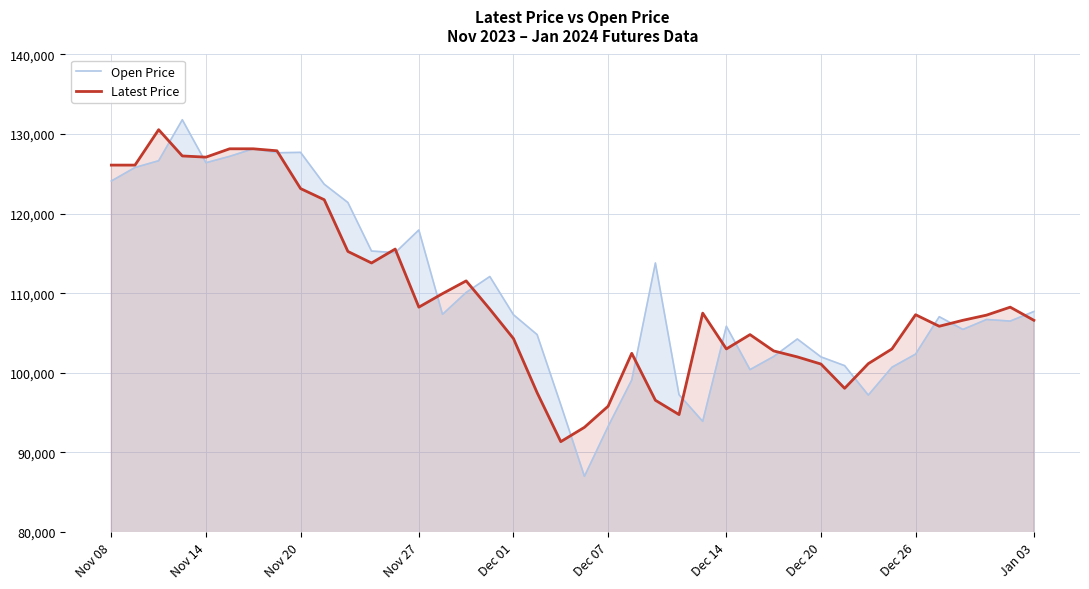

List the series in order of their overall mean, lowest first.

Latest Price, Open Price